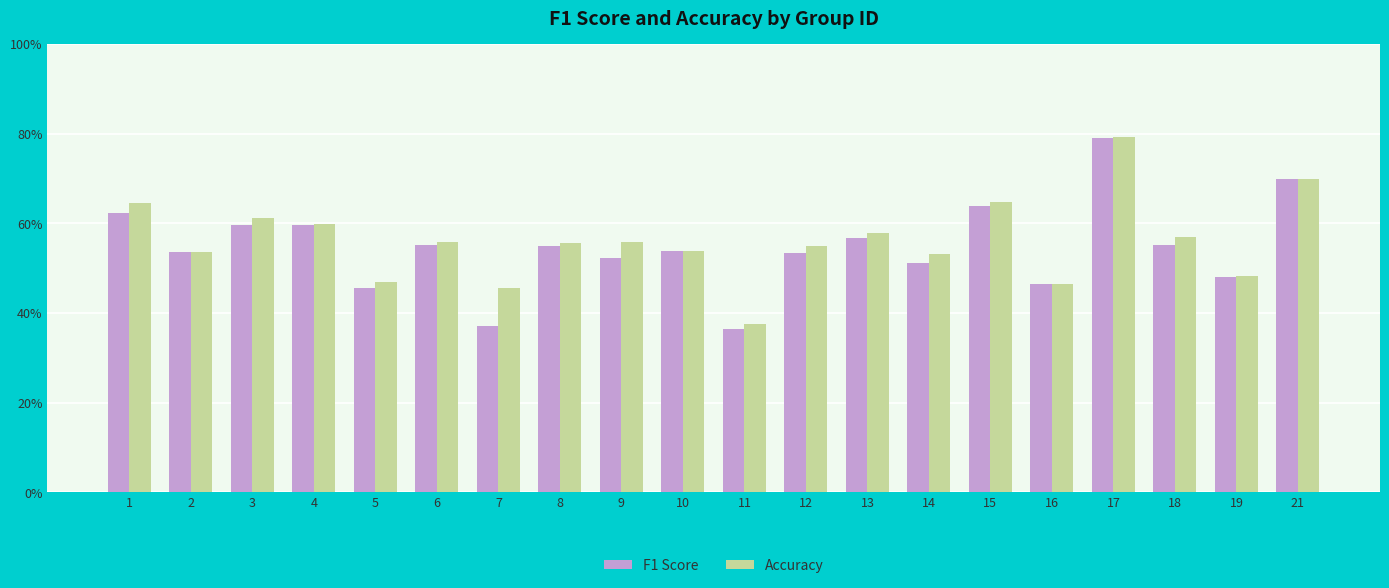

Does the chart contain stacked bars?

No